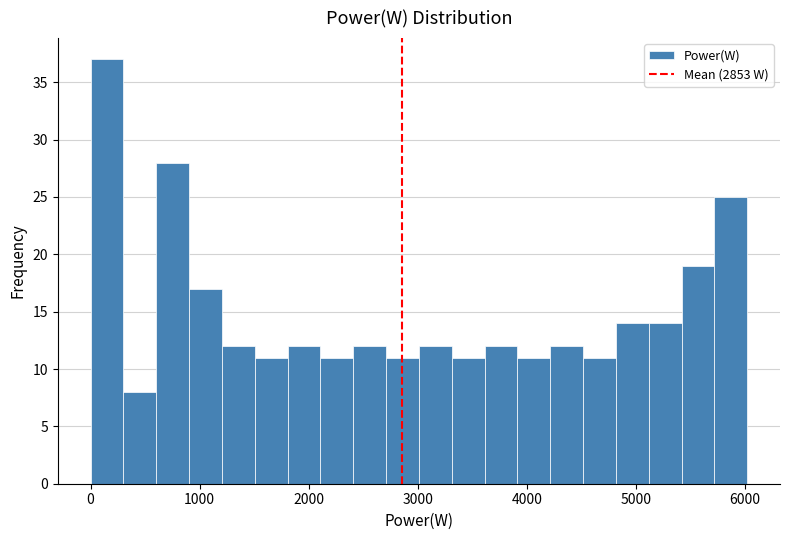

Around what value on the x-axis is the tallest bar? Give the approximate position of its centre, as read against the axis.

200